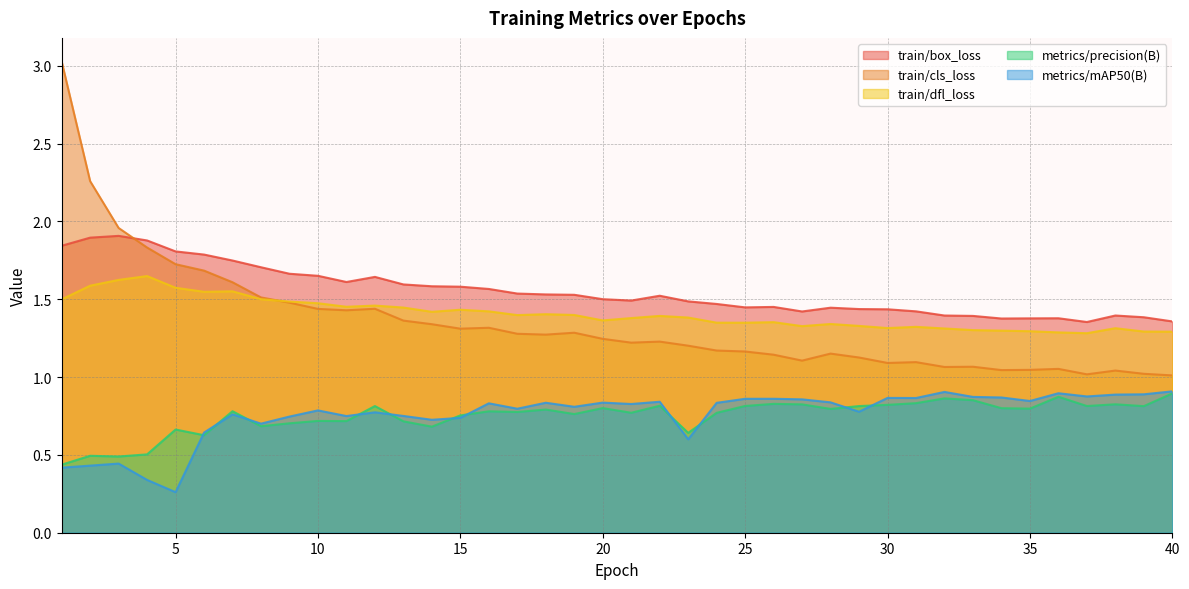

How many distinct data groups are displayed?

5